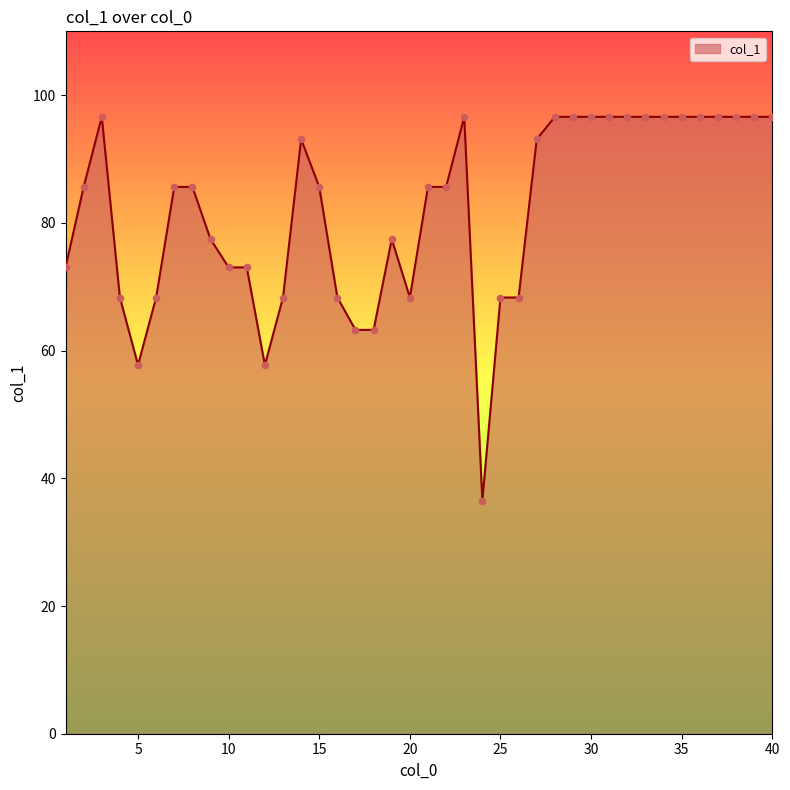

What is the maximum value shown in the chart?

96.6